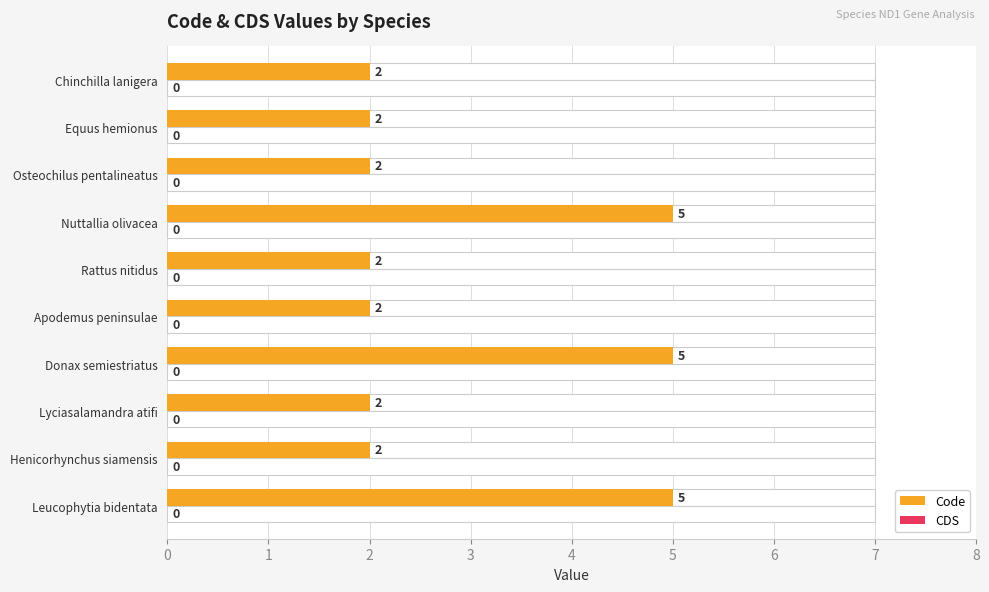

How many Code values are between 2 and 5?

10